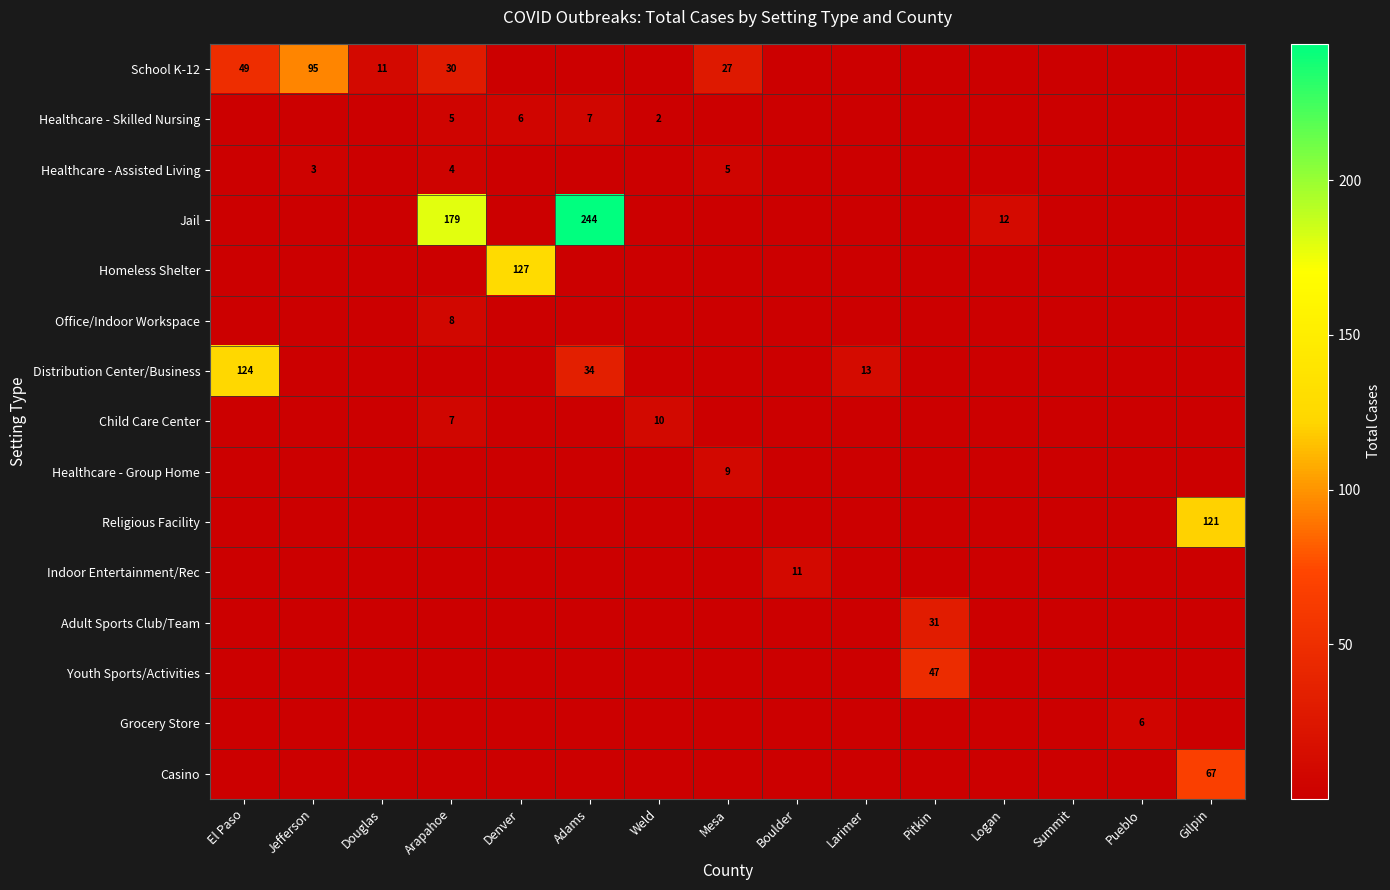

The Healthcare - Skilled Nursing series shows 6.0 at Denver. True or false?

True